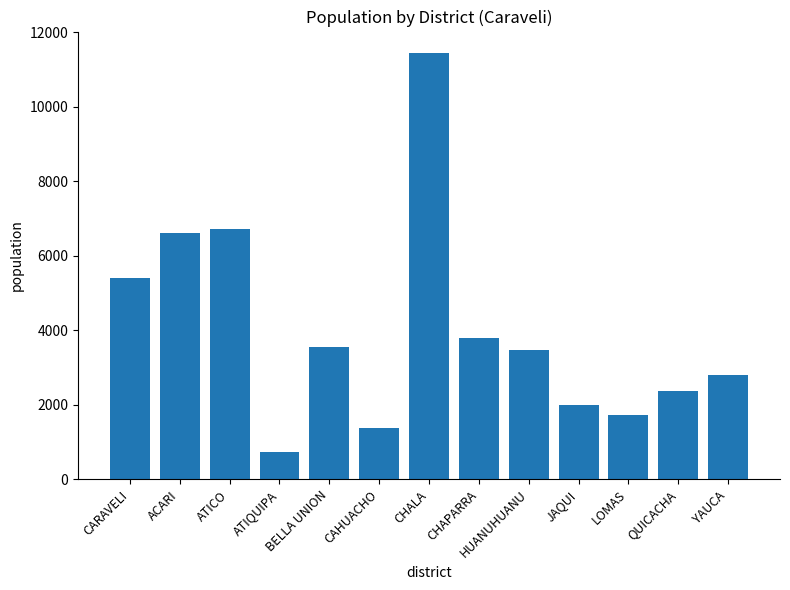

Rank the categories by value from lowest to highest.

ATIQUIPA, CAHUACHO, LOMAS, JAQUI, QUICACHA, YAUCA, HUANUHUANU, BELLA UNION, CHAPARRA, CARAVELI, ACARI, ATICO, CHALA